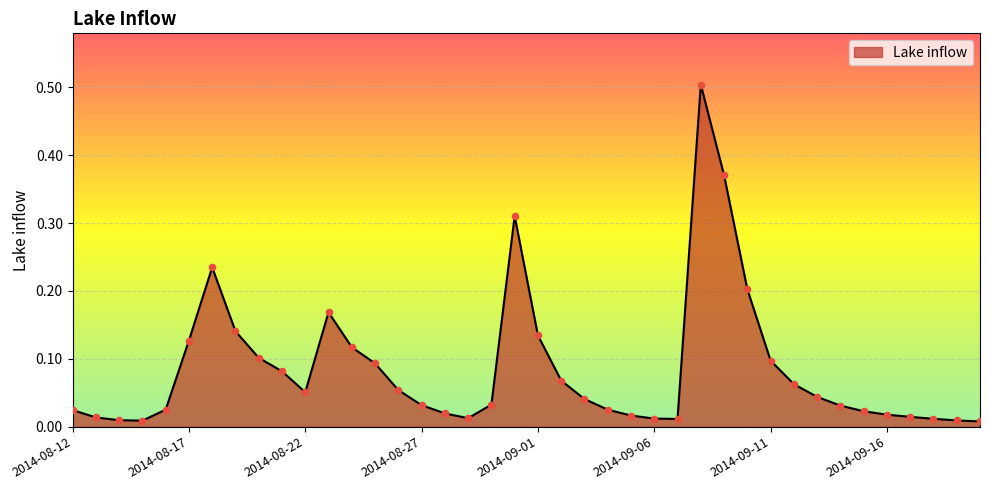

What is the greatest value displayed?

0.5